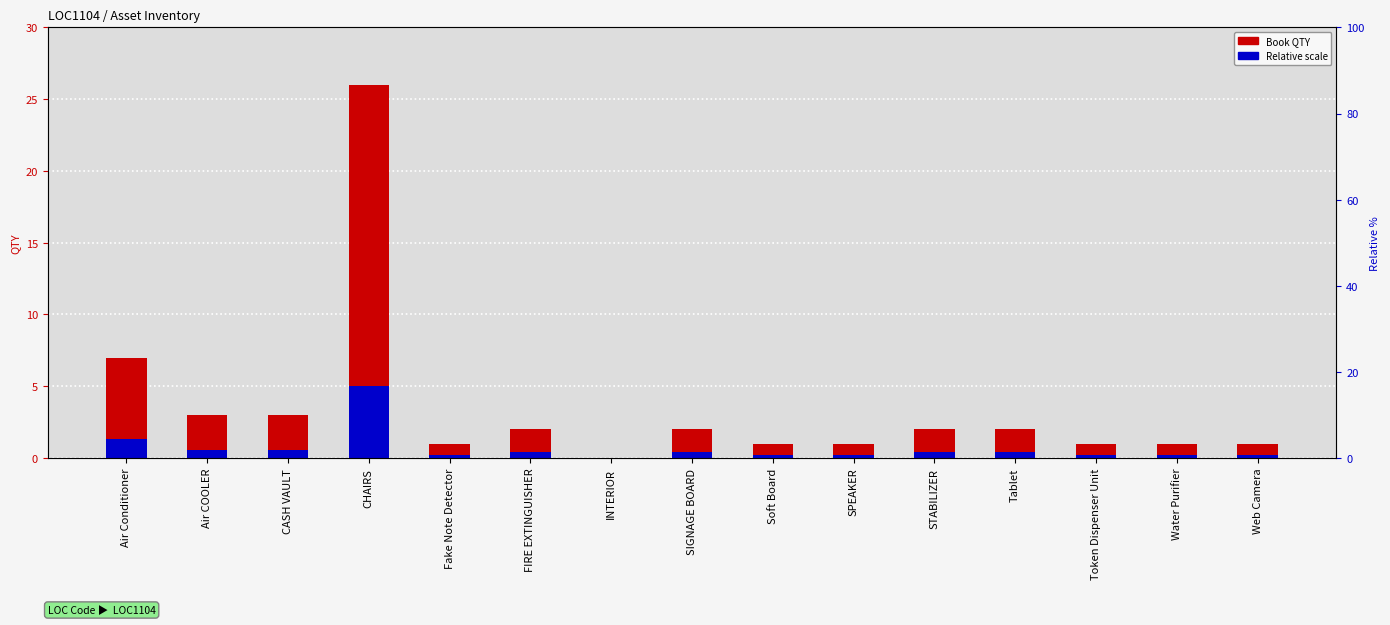

Is the value of Relative Scale at Web Camera greater than the value of Book QTY at SIGNAGE BOARD?

No